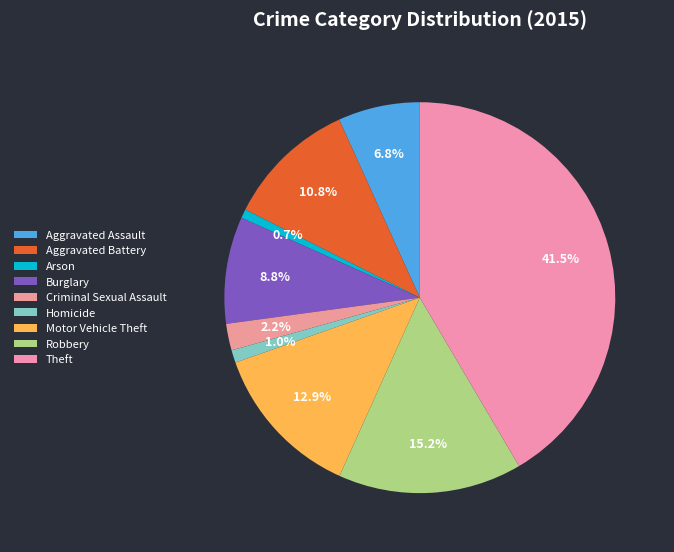

What is the ratio of the value at Aggravated Battery to the value at Homicide?

10.3